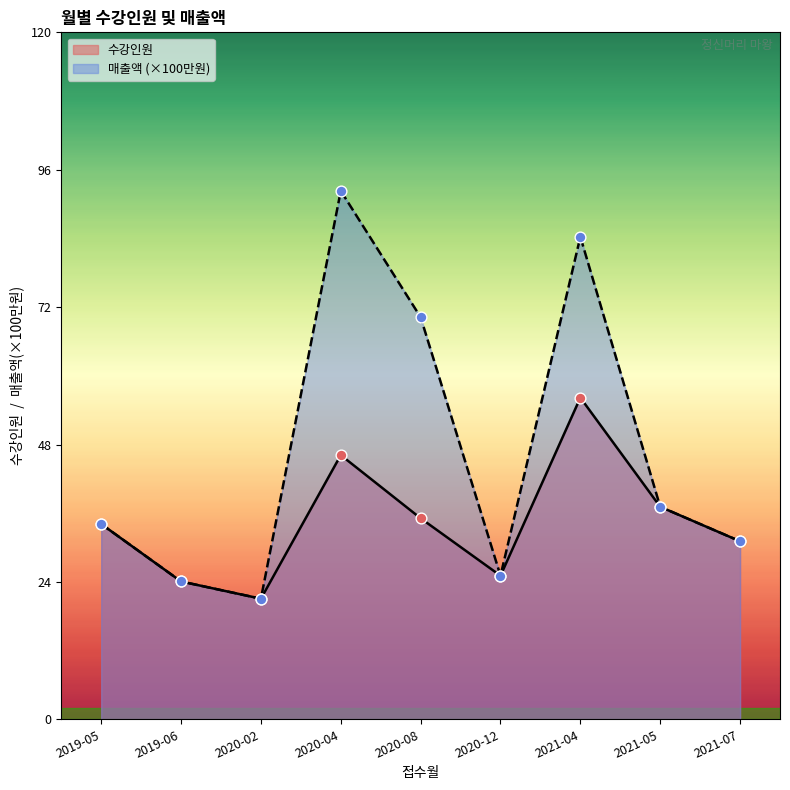

Which series reaches the maximum Y coordinate?

매출액